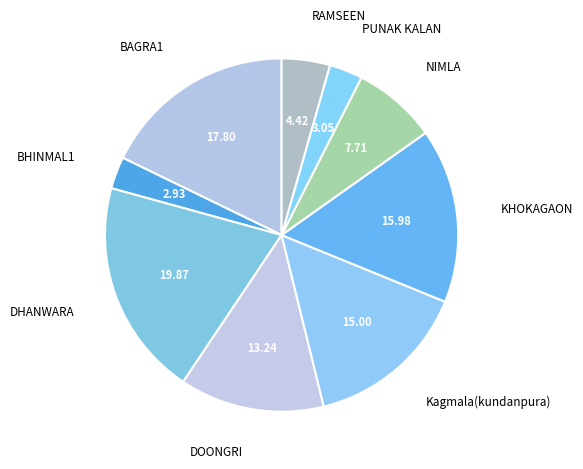

How many segments does this pie chart have?

9